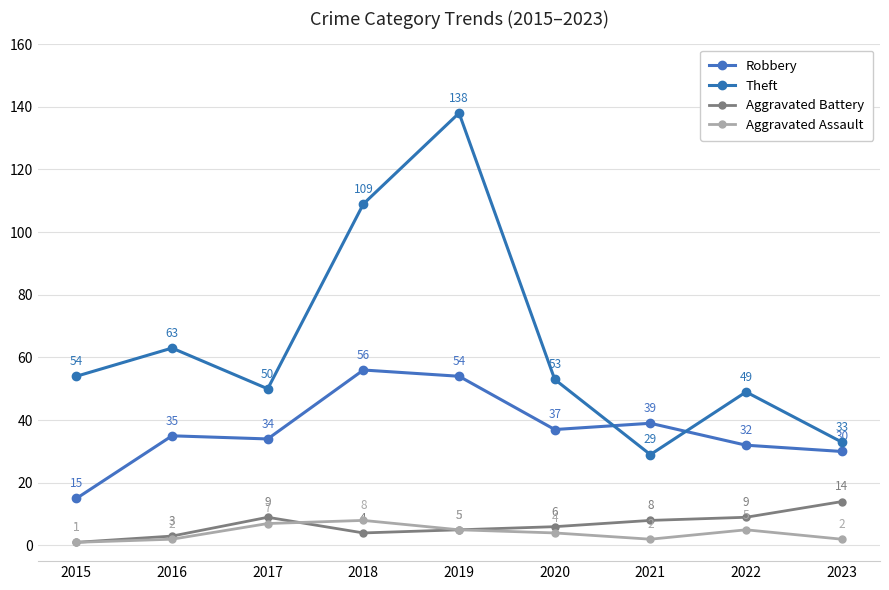

What is the minimum value for Robbery?

15